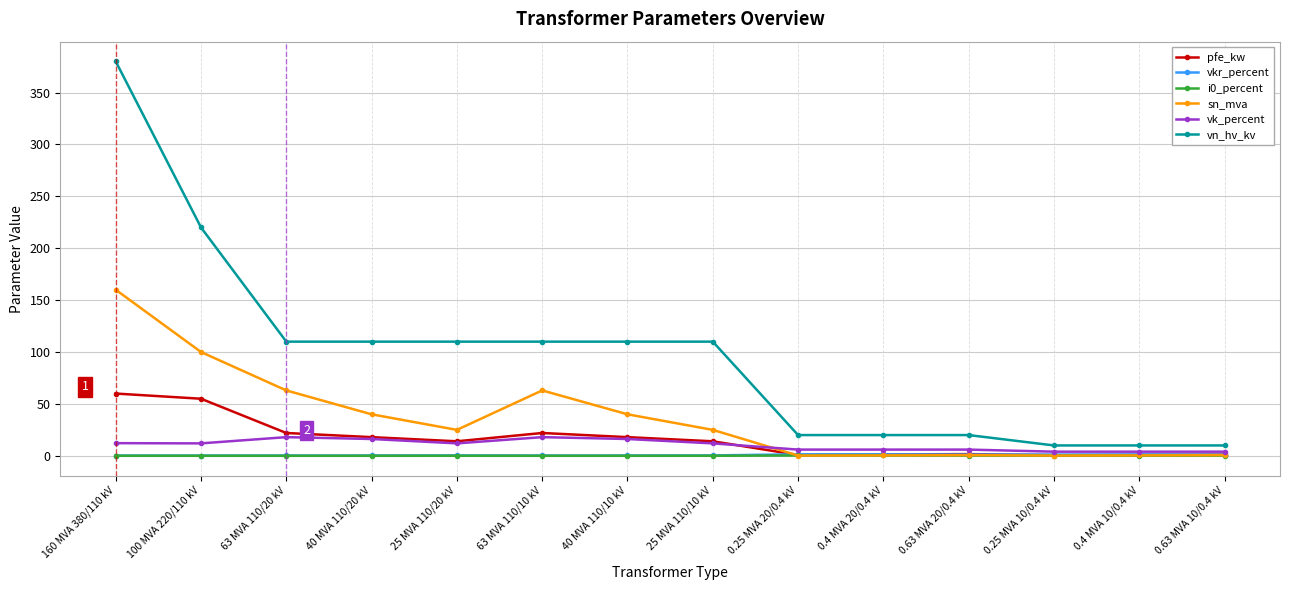

How many distinct data groups are displayed?

6